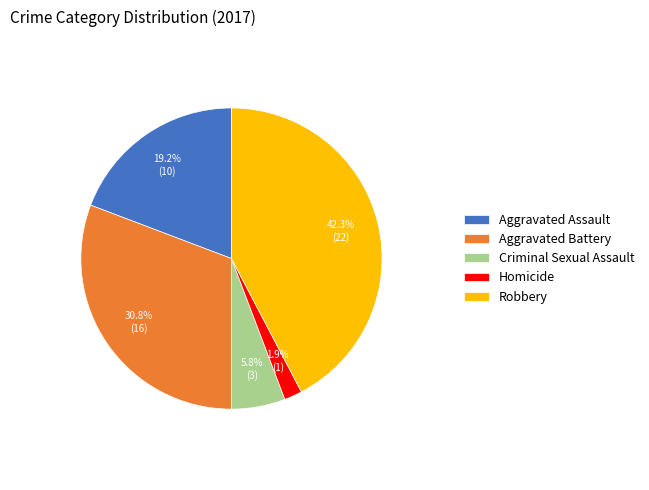

Do Robbery and Homicide together represent more than half of the pie?

No